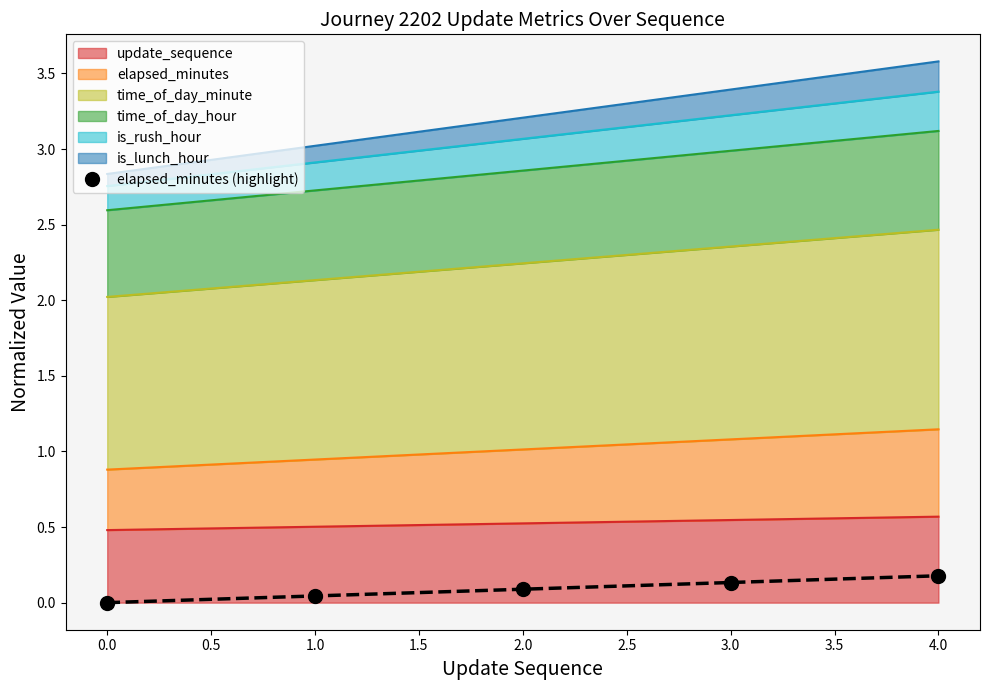

What is the difference between the second highest and second lowest values?

0.1